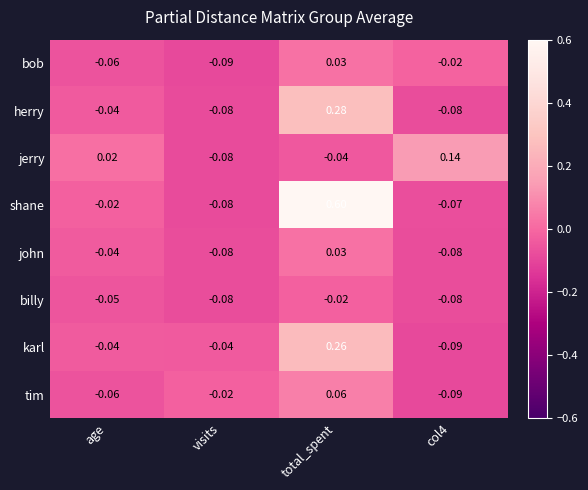

Is the value of tim at total_spent greater than the value of karl at age?

Yes